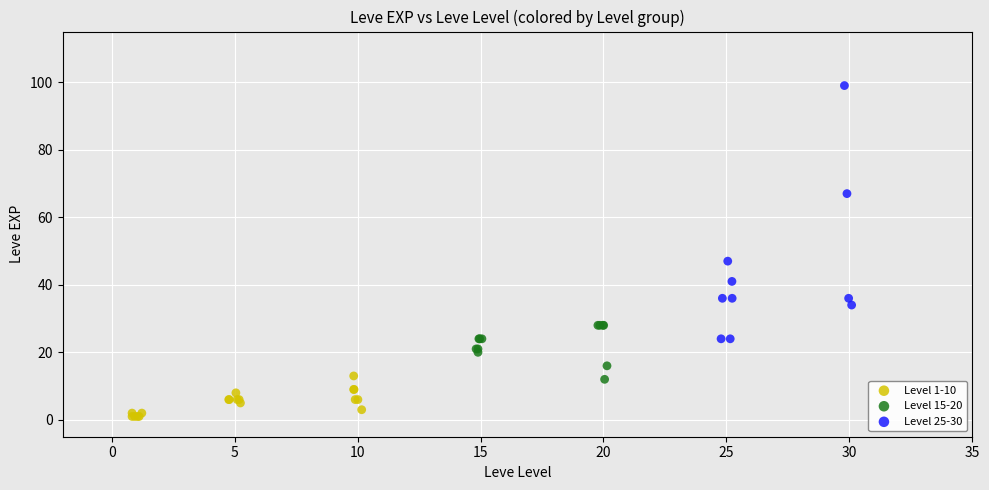

Which series contains the lowest Y value?

Level 1-10